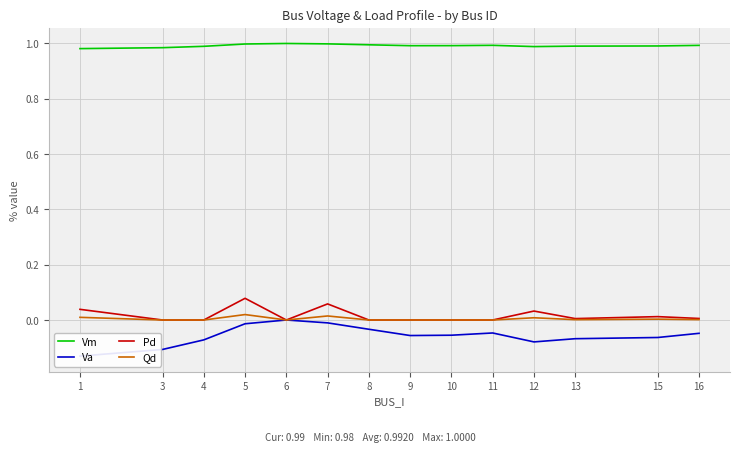

List the series in order of their peak value, highest first.

Vm, Pd, Qd, Va